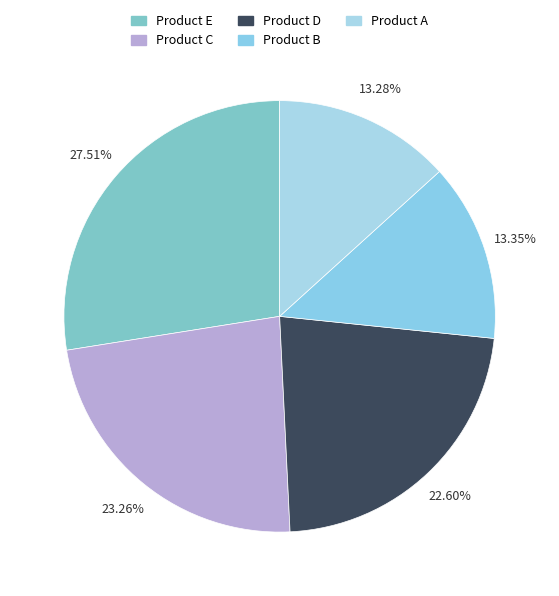

To the nearest percent, what is the difference between the largest and smallest slice percentages?

14%